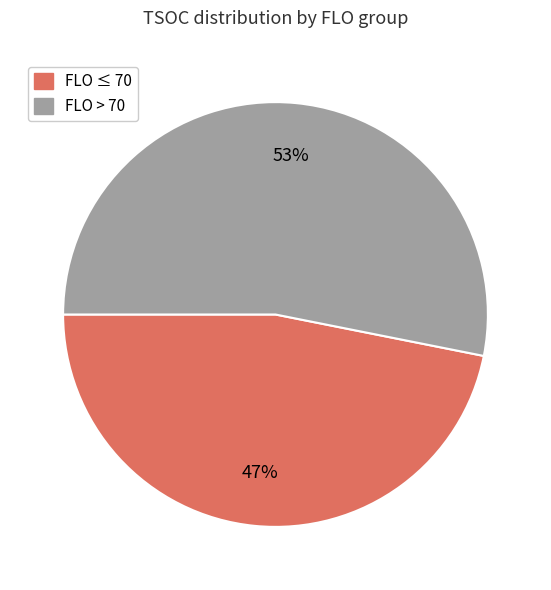

To the nearest percent, what is the average slice percentage?

50%